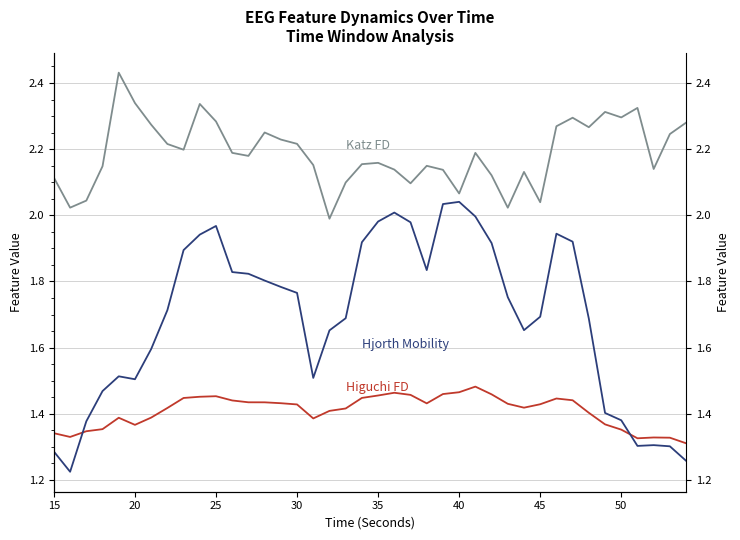

How many times do Hjorth Mobility and Higuchi FD cross each other?

2